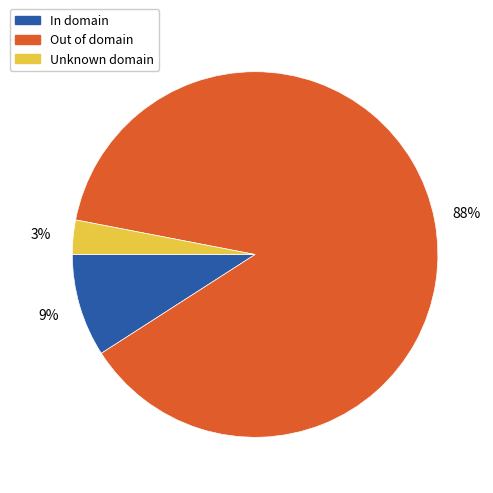

Which category accounts for the majority?

Out of domain